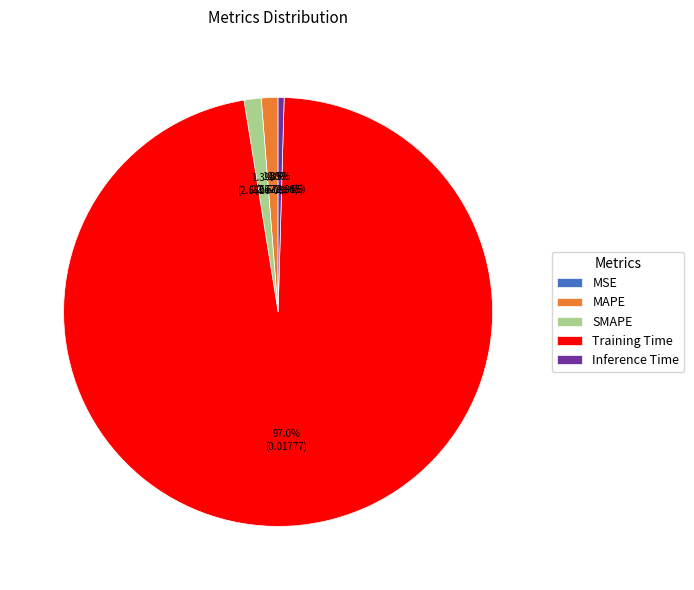

To the nearest percent, what is the difference between the largest and smallest slice percentages?

97%